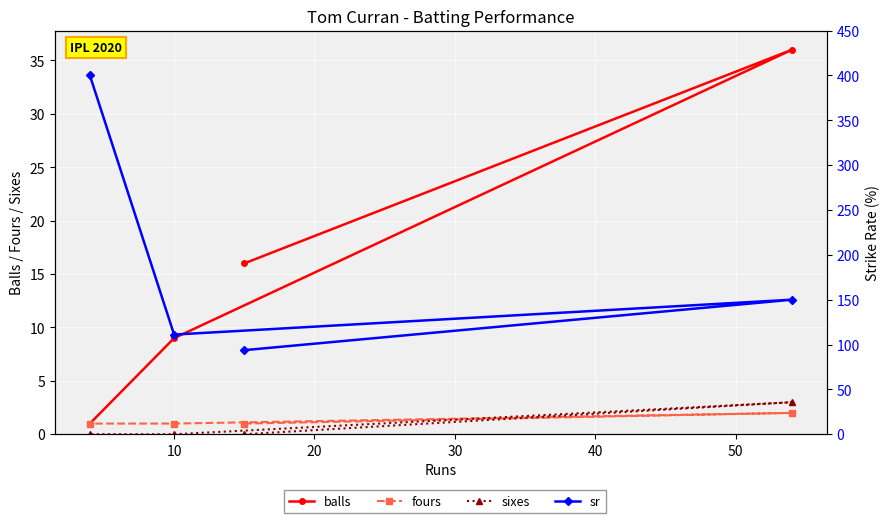

Rank the series by their maximum value, from highest to lowest.

sr, balls, sixes, fours